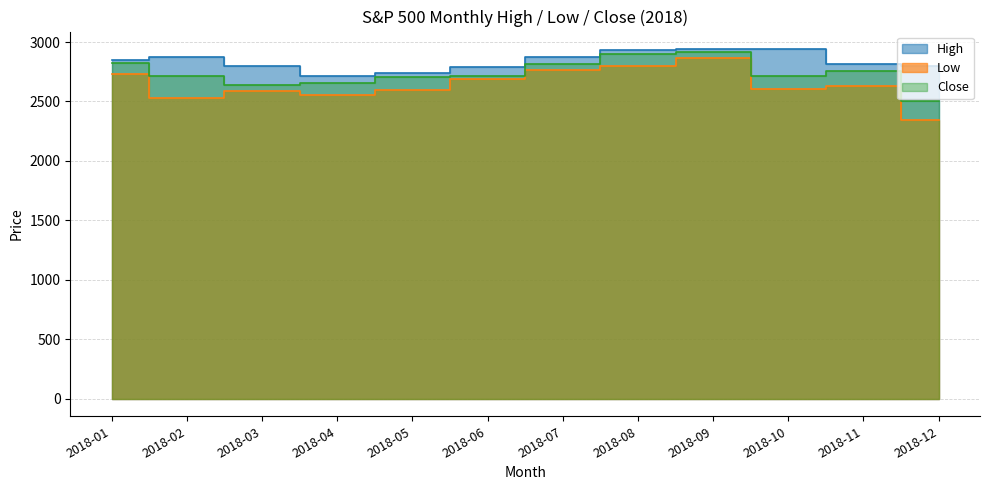

What is the sum of the Low values at 2018-11 and 2018-06?

5323.1